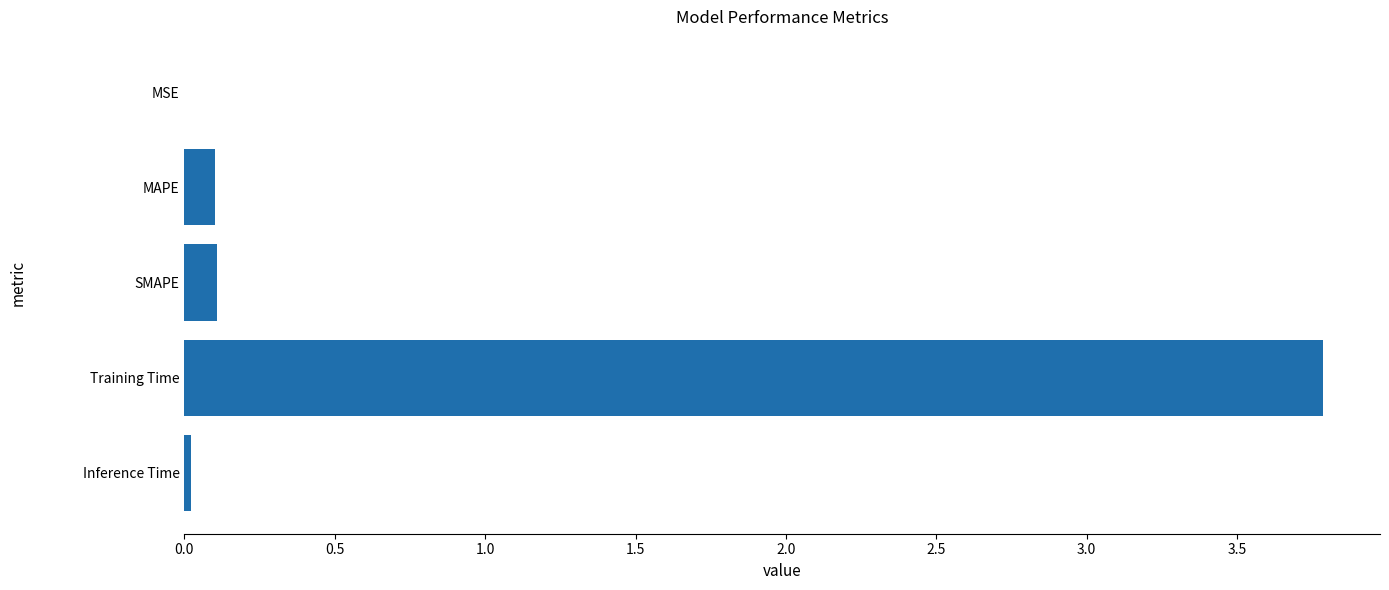

Between MAPE and Training Time, which is larger?

Training Time